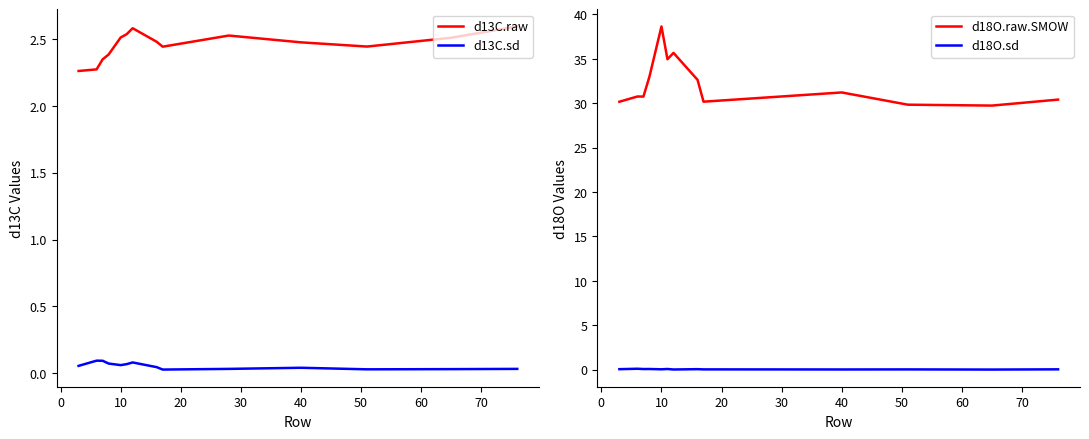

True or false: d13C.sd and d13C.raw intersect in this chart.

False